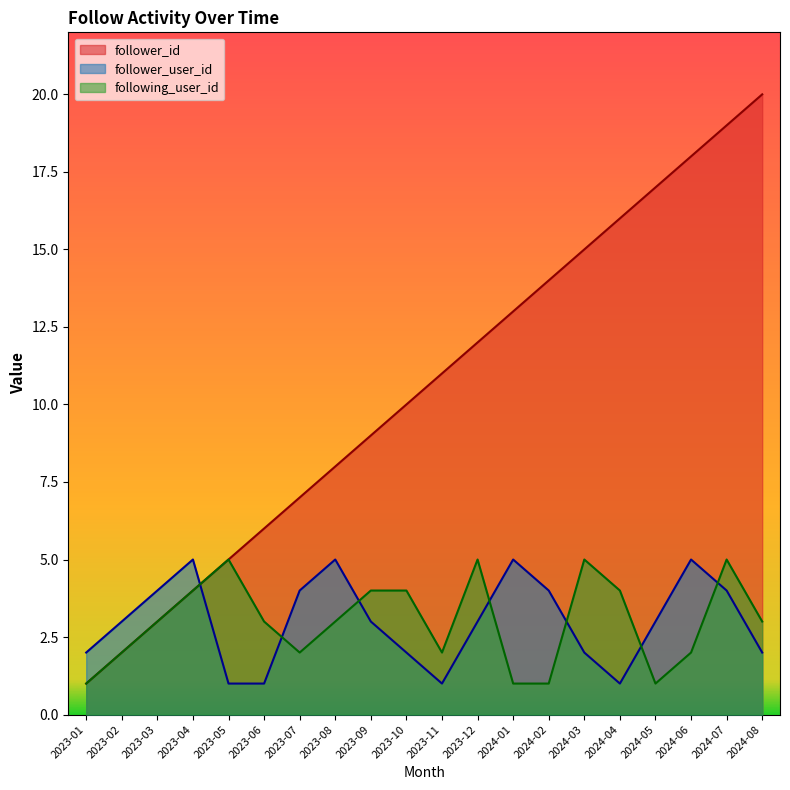

Reading right to left, what are all the values shown in this chart?

follower_id: 2024-08=20	2024-07=19	2024-06=18	2024-05=17	2024-04=16	2024-03=15	2024-02=14	2024-01=13	2023-12=12	2023-11=11	2023-10=10	2023-09=9	2023-08=8	2023-07=7	2023-06=6	2023-05=5	2023-04=4	2023-03=3	2023-02=2	2023-01=1
follower_user_id: 2024-08=2	2024-07=4	2024-06=5	2024-05=3	2024-04=1	2024-03=2	2024-02=4	2024-01=5	2023-12=3	2023-11=1	2023-10=2	2023-09=3	2023-08=5	2023-07=4	2023-06=1	2023-05=1	2023-04=5	2023-03=4	2023-02=3	2023-01=2
following_user_id: 2024-08=3	2024-07=5	2024-06=2	2024-05=1	2024-04=4	2024-03=5	2024-02=1	2024-01=1	2023-12=5	2023-11=2	2023-10=4	2023-09=4	2023-08=3	2023-07=2	2023-06=3	2023-05=5	2023-04=4	2023-03=3	2023-02=2	2023-01=1